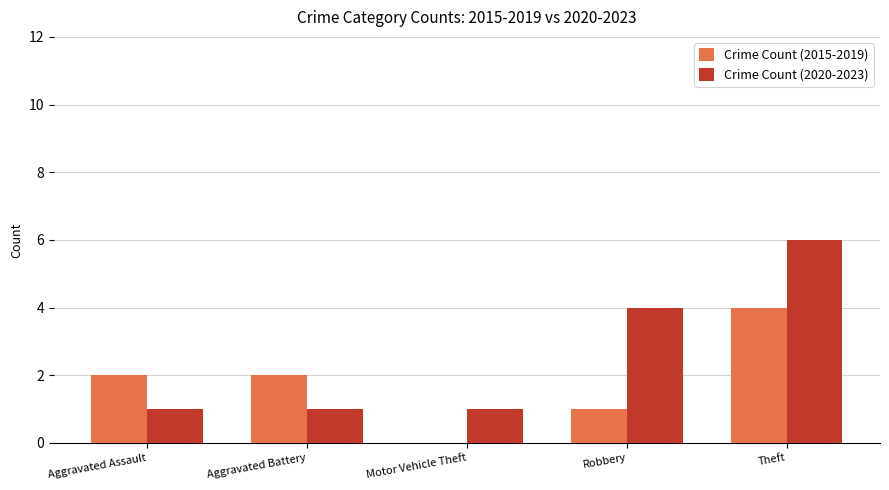

What is the sum of the Crime Count (2015-2019) values at Theft and Aggravated Battery?

6